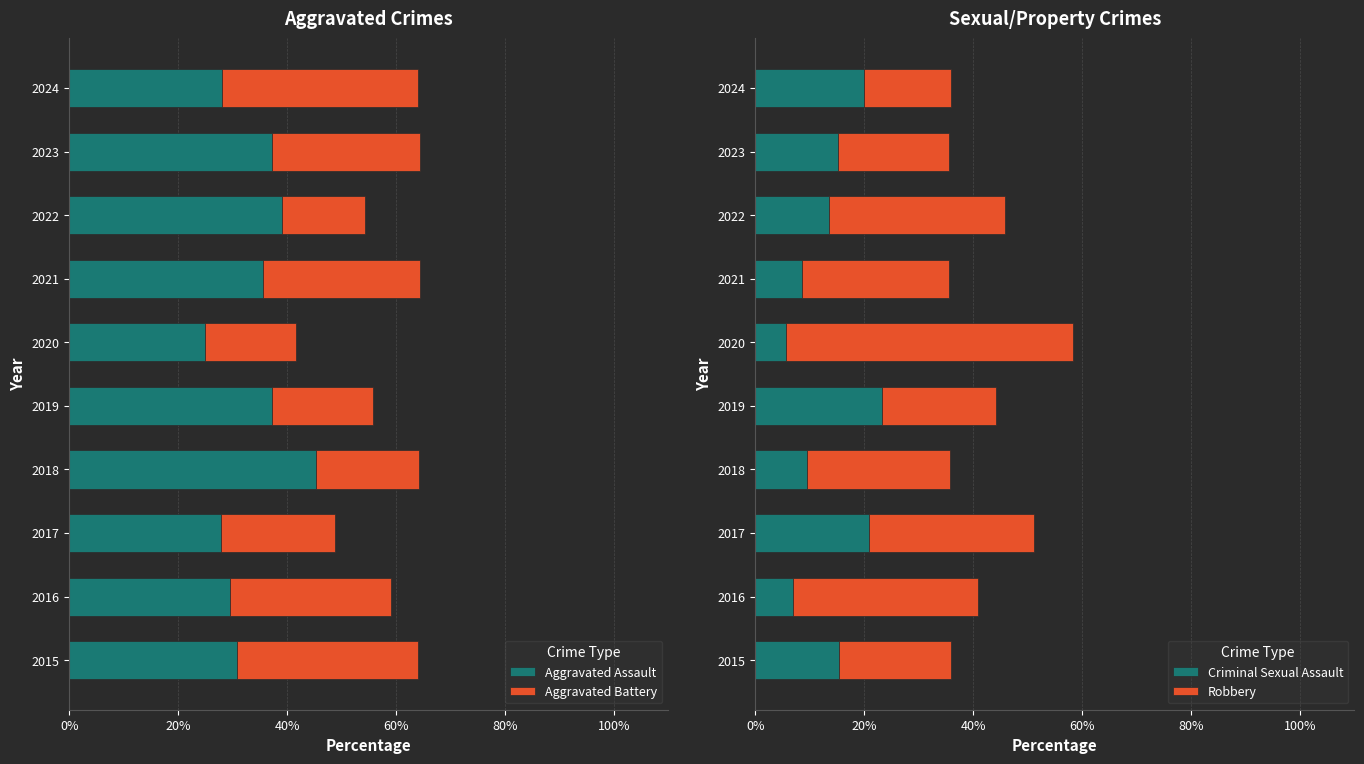

The Aggravated Assault series shows 48.2 at 2015. True or false?

False